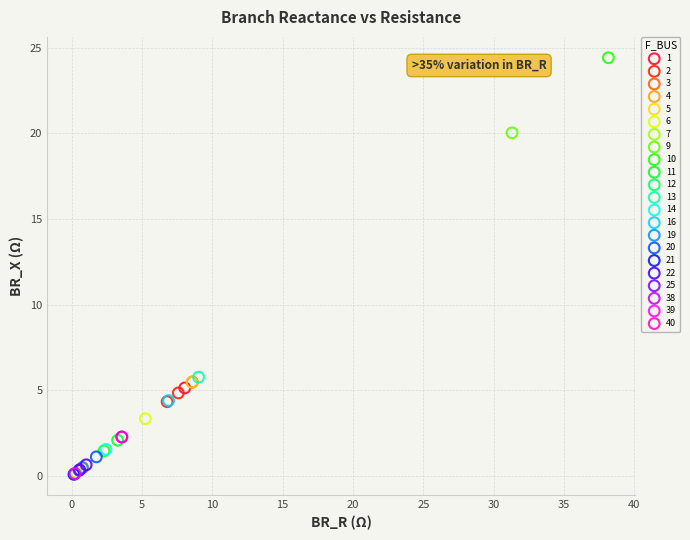

What are all the series names shown in the legend?

1, 2, 3, 4, 5, 6, 7, 9, 10, 11, 12, 13, 14, 16, 19, 20, 21, 22, 25, 38, 39, 40